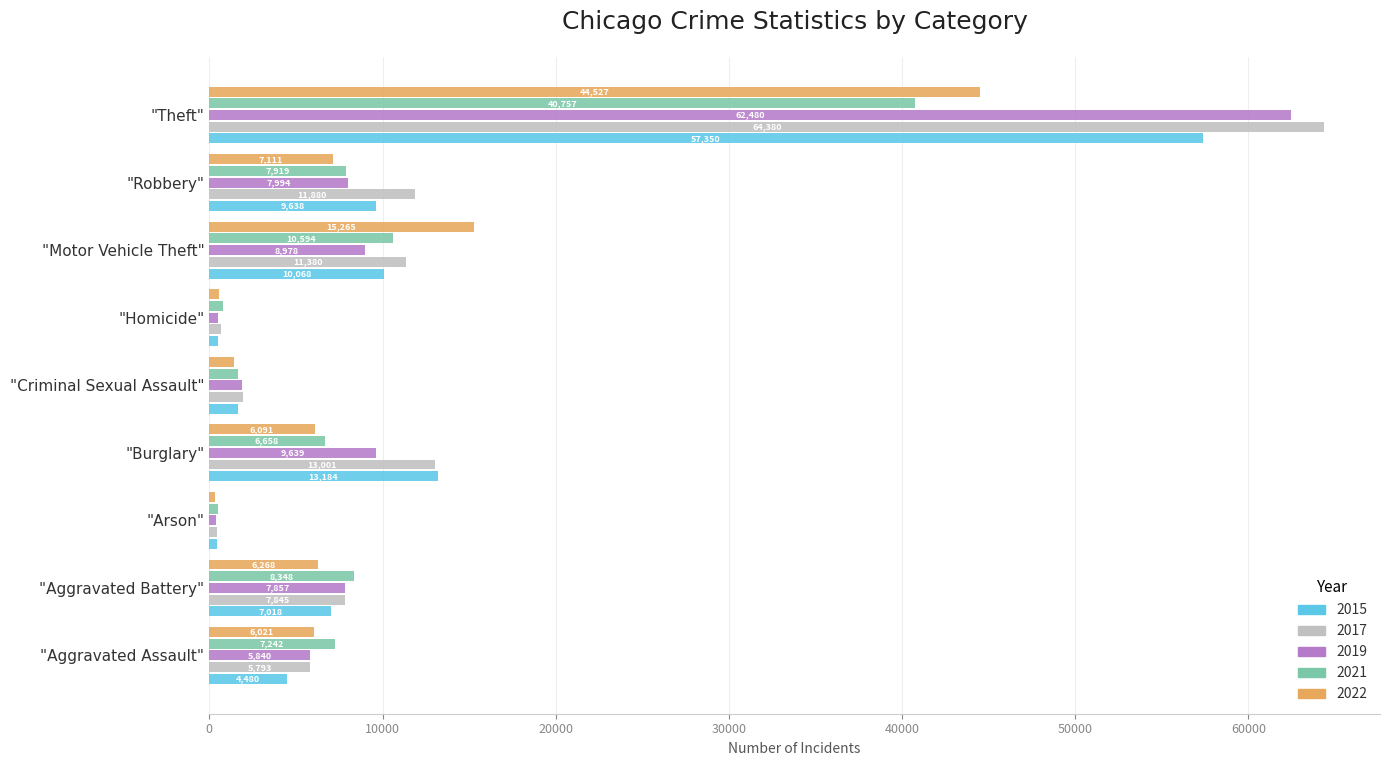

True or false: 2015 has a value of 13184 at "Burglary".

True